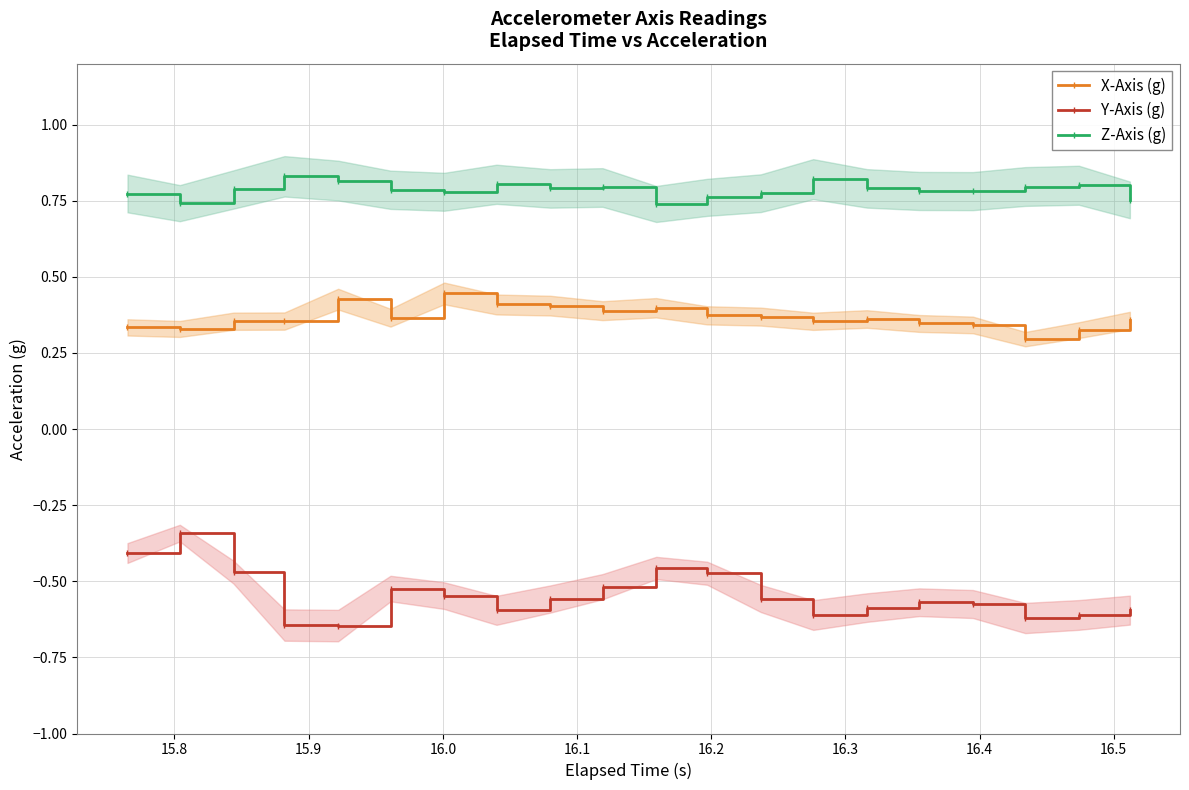

True or false: Z-Axis (g) and X-Axis (g) intersect in this chart.

False